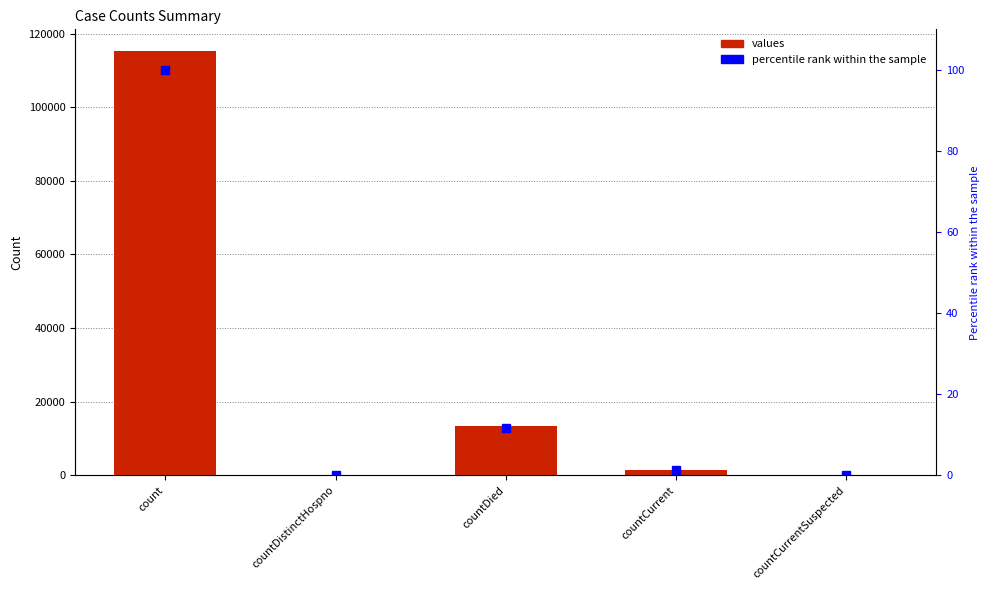

Where does the values series first go above 1383?

count